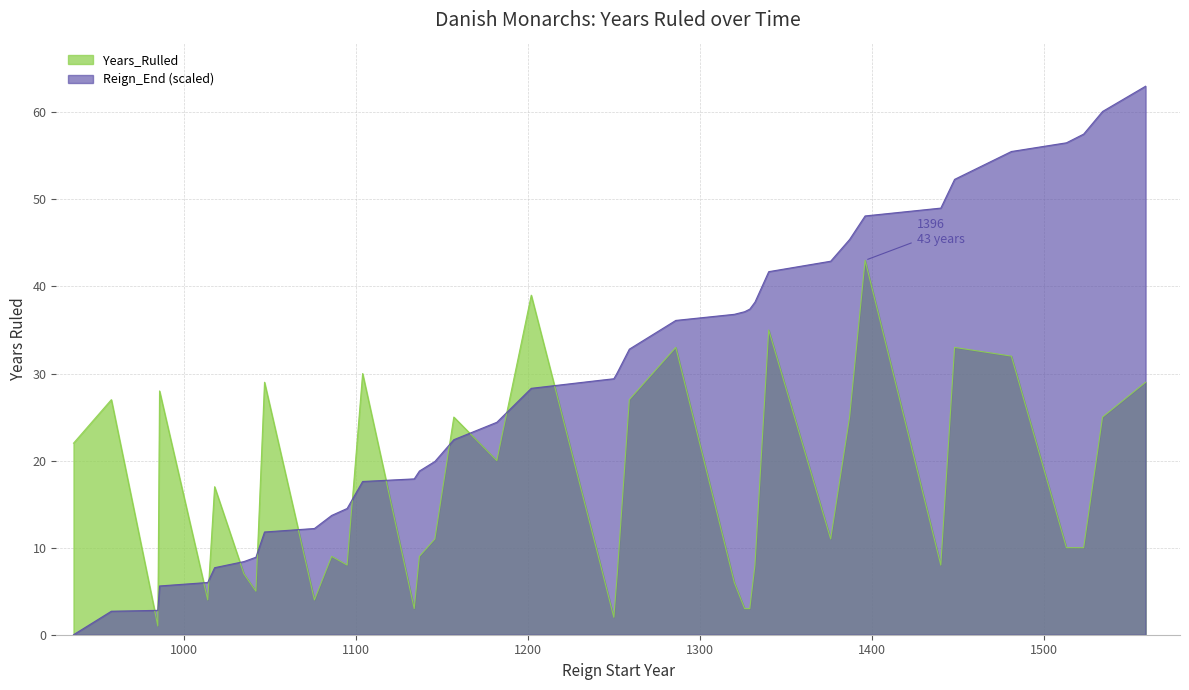

Rank the series by their maximum value, from highest to lowest.

Reign_End (scaled), Years_Rulled